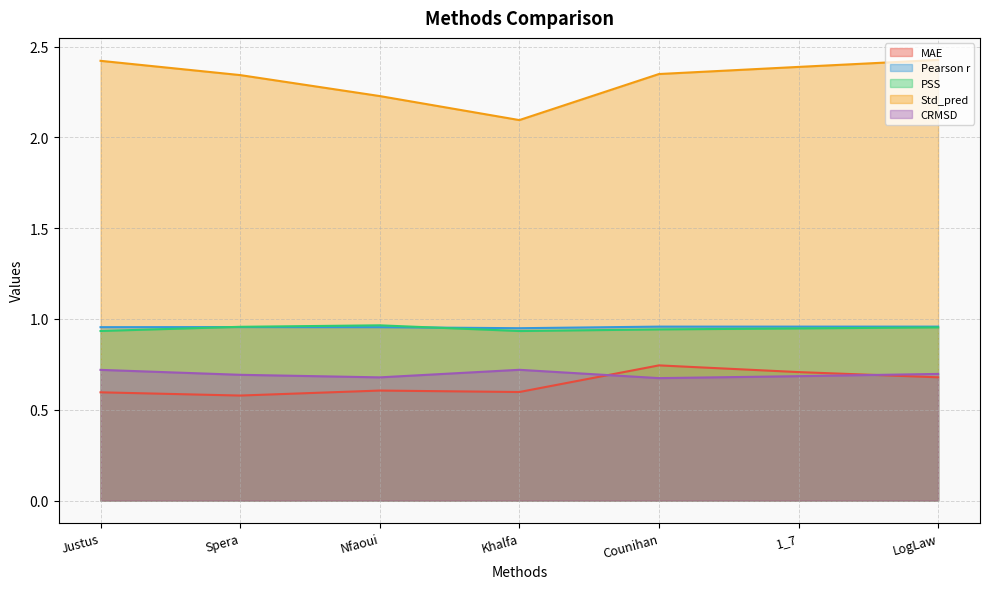

Reading left to right, what are all the values shown in this chart?

MAE: 0.6	0.6	0.6	0.6	0.7	0.7	0.7
Pearson r: 1.0	1.0	1.0	0.9	1.0	1.0	1.0
PSS: 0.9	1.0	1.0	0.9	0.9	0.9	1.0
Std_pred: 2.4	2.3	2.2	2.1	2.3	2.4	2.4
CRMSD: 0.7	0.7	0.7	0.7	0.7	0.7	0.7